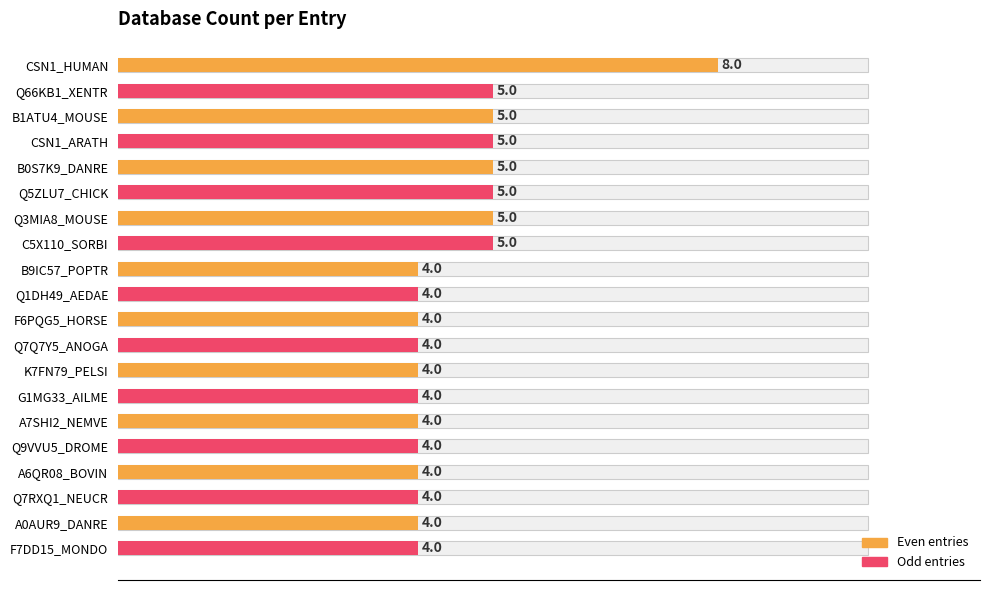

True or false: the data shows 8 at CSN1_HUMAN.

True